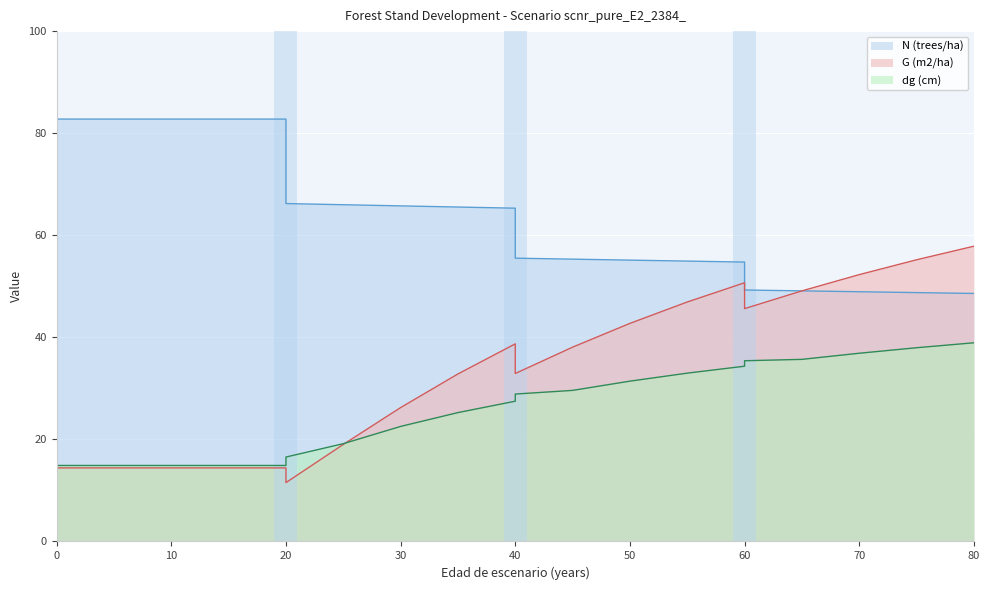

Between which two adjacent categories do N (trees/ha) and G (m2/ha) first intersect?

65 and 70